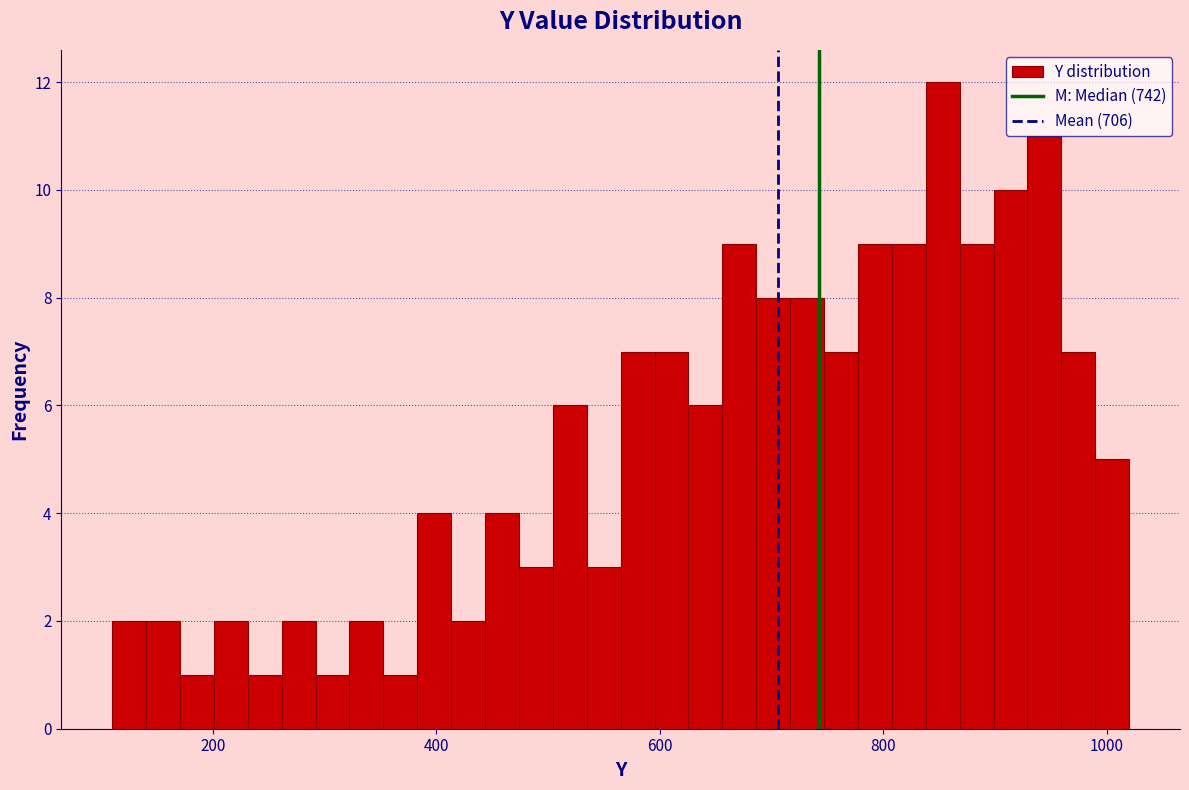

Around what value on the x-axis is the tallest bar? Give the approximate position of its centre, as read against the axis.

860